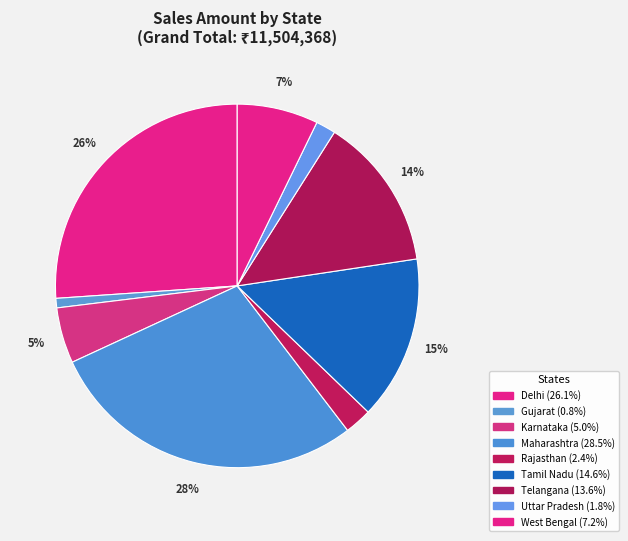

The Rajasthan slice represents 1% of the pie. True or false?

False